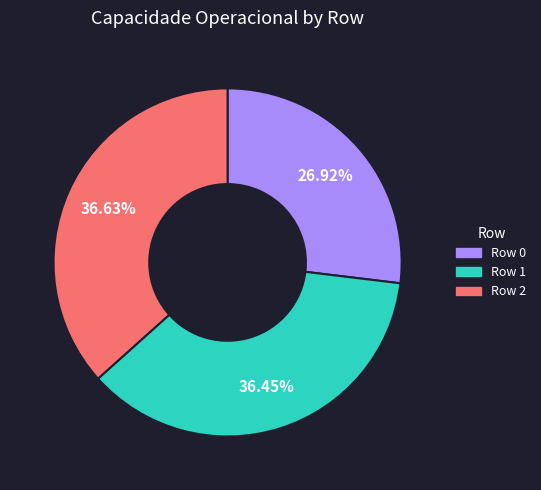

Does Row 2 represent more than half of the total?

No